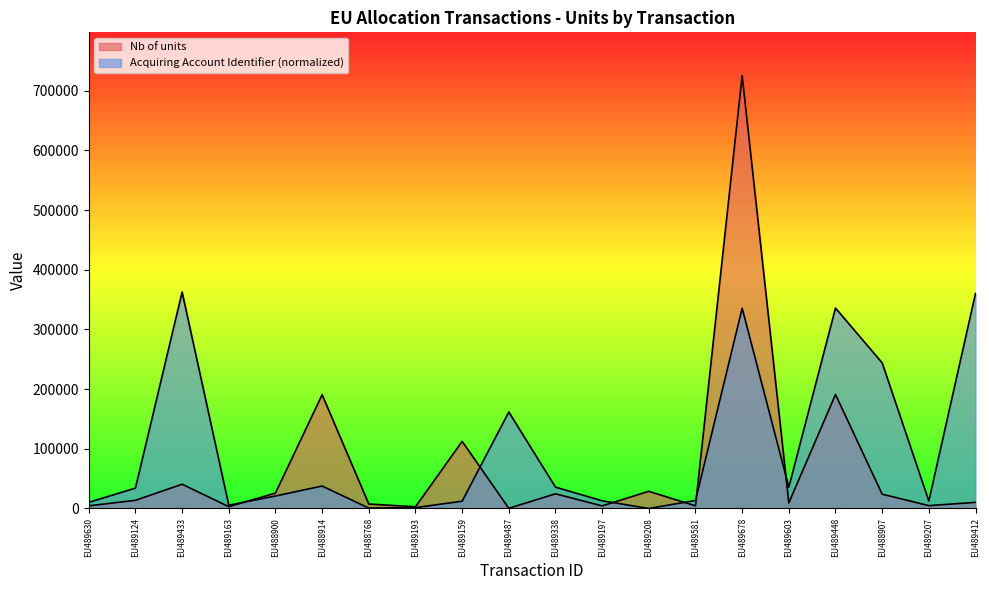

At which label does Nb of units first exceed 13656?

EU489433